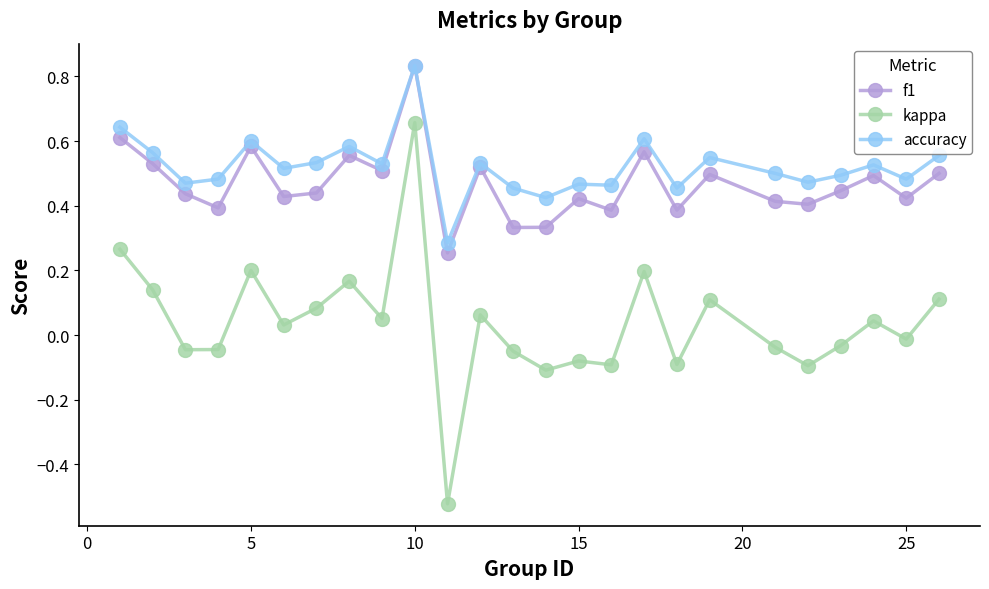

True or false: kappa and accuracy intersect in this chart.

False